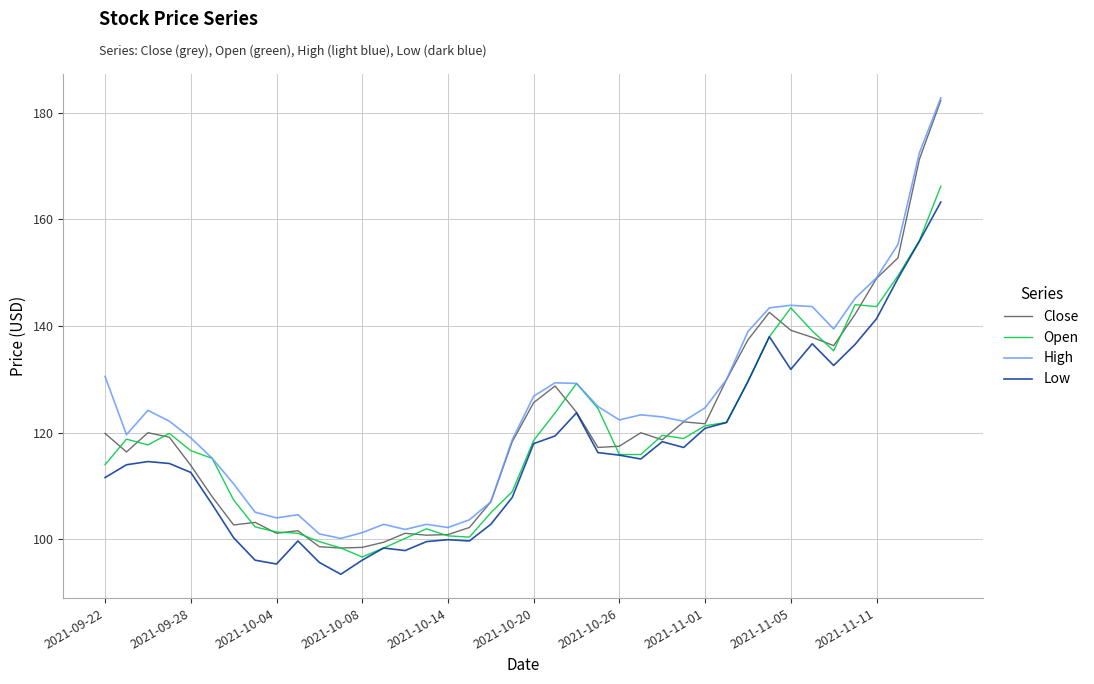

What is the difference between the maximum and minimum values in the Close series?

83.9